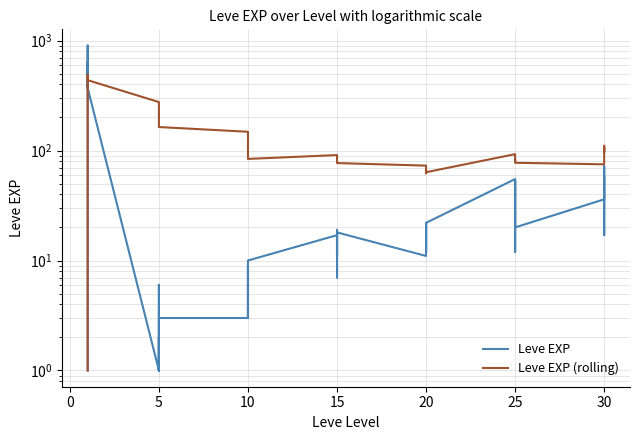

Rank the series at 20 from lowest to highest value.

Leve EXP, Leve EXP (rolling)